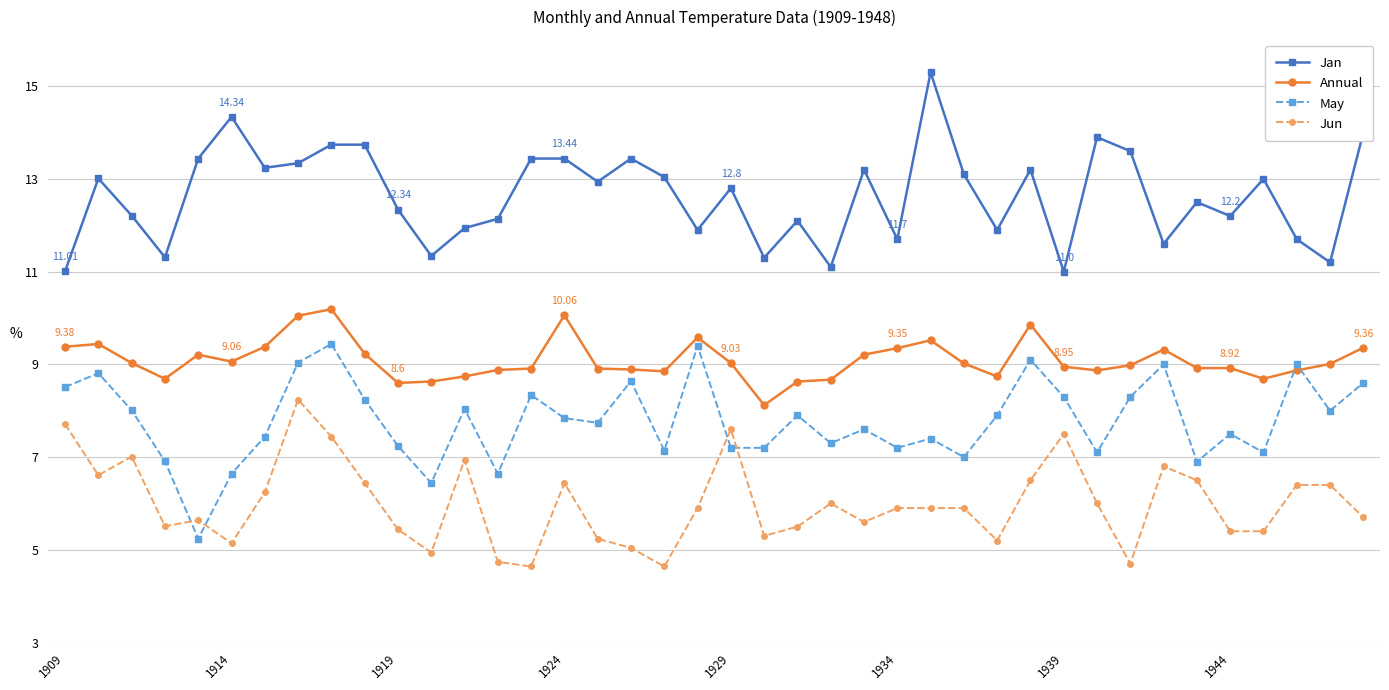

List the series in order of their peak value, lowest first.

Jun, May, Annual, Jan